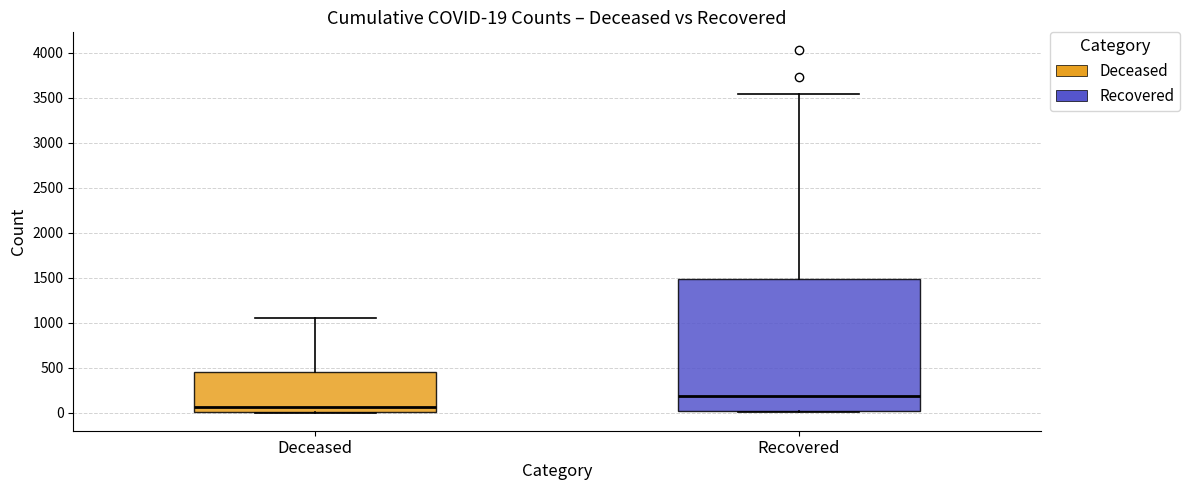

Which box is the tallest, from its lower edge to its upper edge?

Recovered